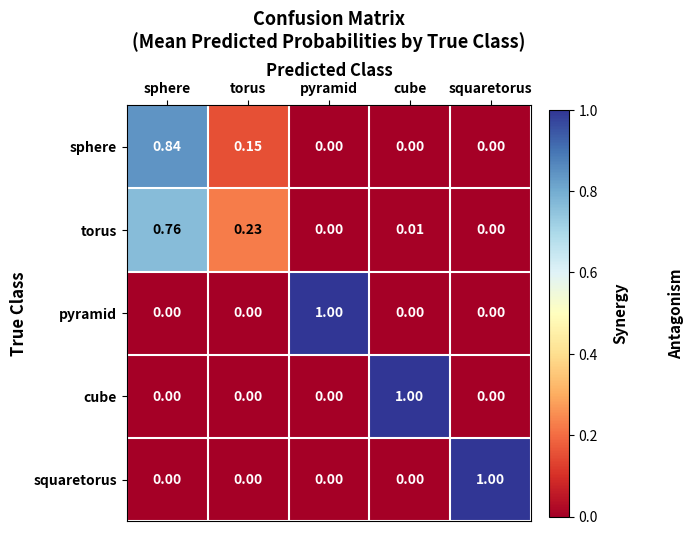

Which series changed the most between sphere and pyramid?

pyramid